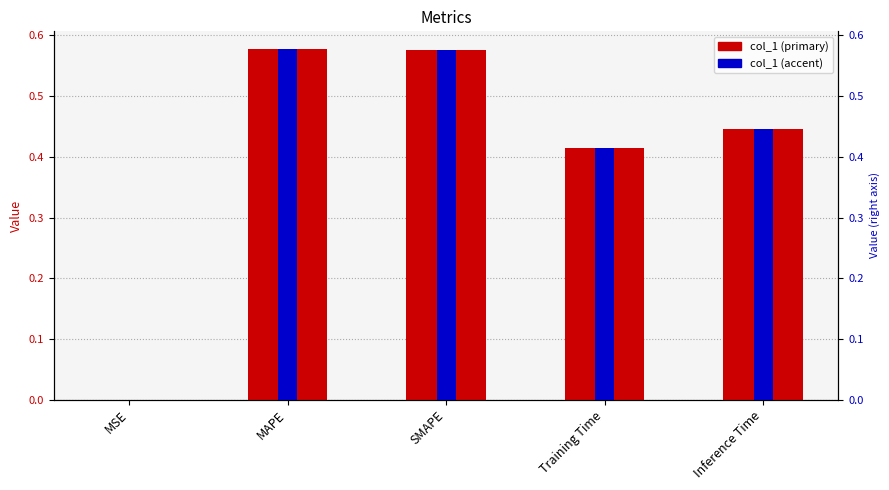

What is the maximum value for col_1?

0.6